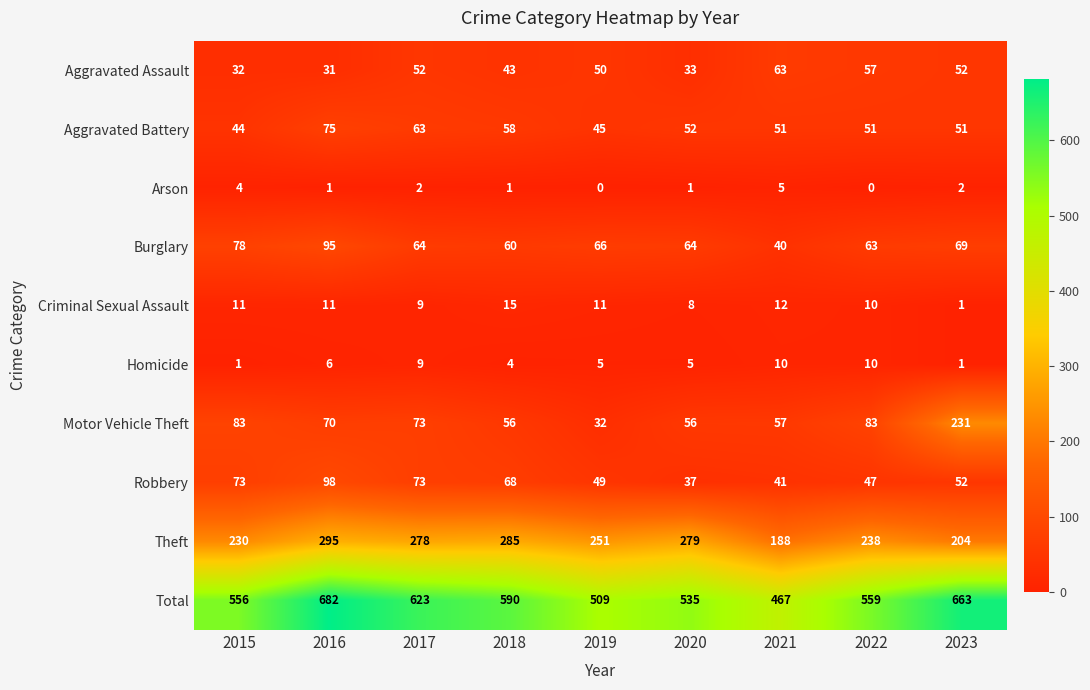

At which category is the sum across all series the highest?

2016